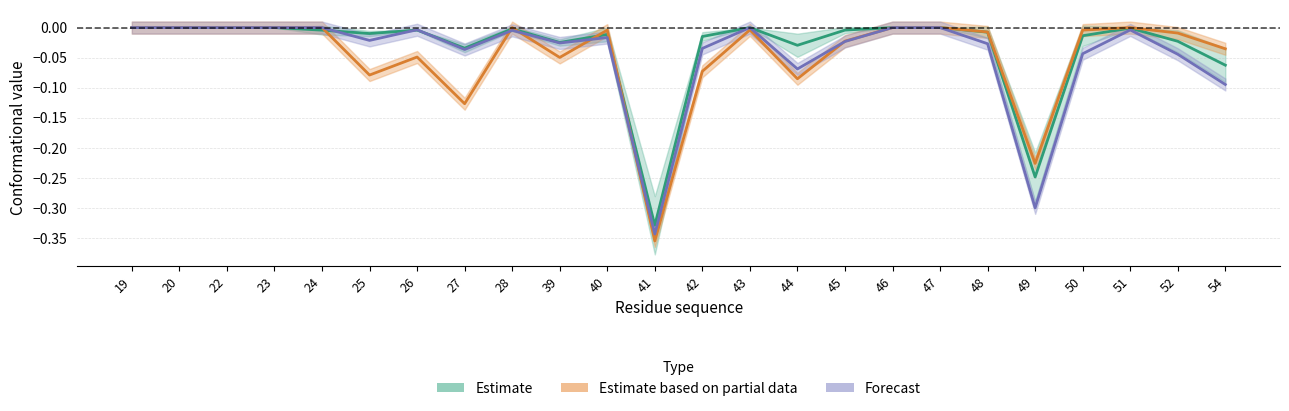

Reading left to right, transcribe all the data shown in this chart.

Estimate: 19=0.0	20=0.0	22=0.0	23=0.0	24=-0.0	25=-0.0	26=-0.0	27=-0.0	28=-0.0	39=-0.0	40=-0.0	41=-0.3	42=-0.0	43=0.0	44=-0.0	45=-0.0	46=0.0	47=0.0	48=-0.0	49=-0.2	50=-0.0	51=-0.0	52=-0.0	54=-0.1
Estimate based on partial data: 19=0.0	20=0.0	22=0.0	23=0.0	24=0.0	25=-0.1	26=-0.0	27=-0.1	28=0.0	39=-0.0	40=-0.0	41=-0.4	42=-0.1	43=-0.0	44=-0.1	45=-0.0	46=0.0	47=0.0	48=-0.0	49=-0.2	50=-0.0	51=0.0	52=-0.0	54=-0.0
Forecast: 19=0.0	20=0.0	22=0.0	23=0.0	24=0.0	25=-0.0	26=-0.0	27=-0.0	28=-0.0	39=-0.0	40=-0.0	41=-0.3	42=-0.0	43=0.0	44=-0.1	45=-0.0	46=0.0	47=0.0	48=-0.0	49=-0.3	50=-0.0	51=-0.0	52=-0.0	54=-0.1